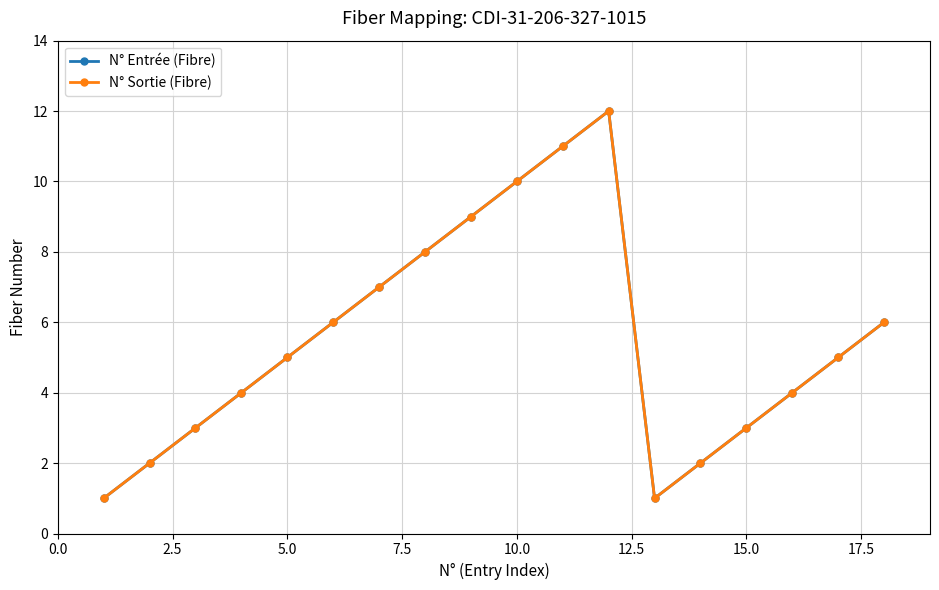

Does the chart display data point markers on the line(s)?

Yes